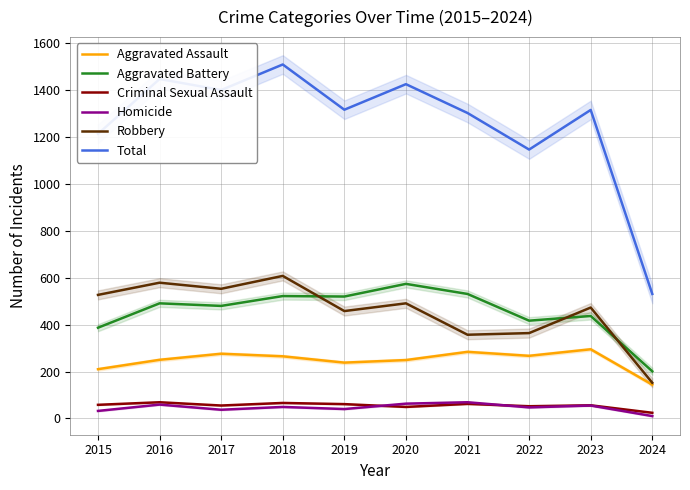

True or false: Total and Criminal Sexual Assault intersect in this chart.

False